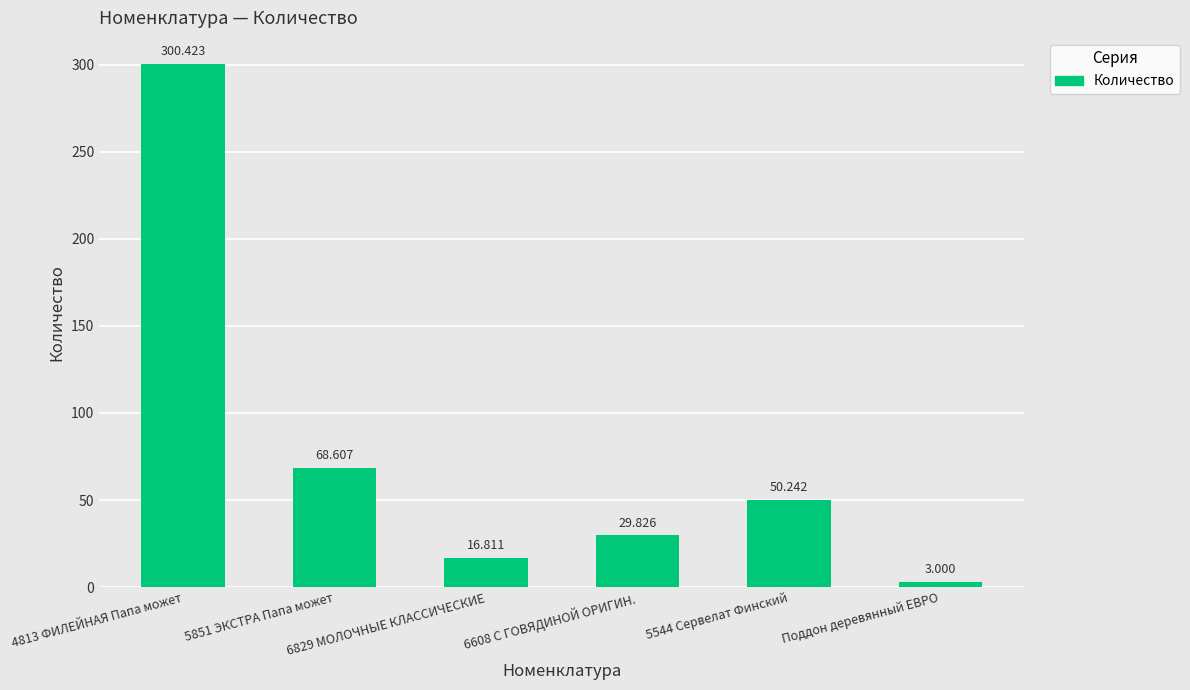

How many bars are there in total?

6